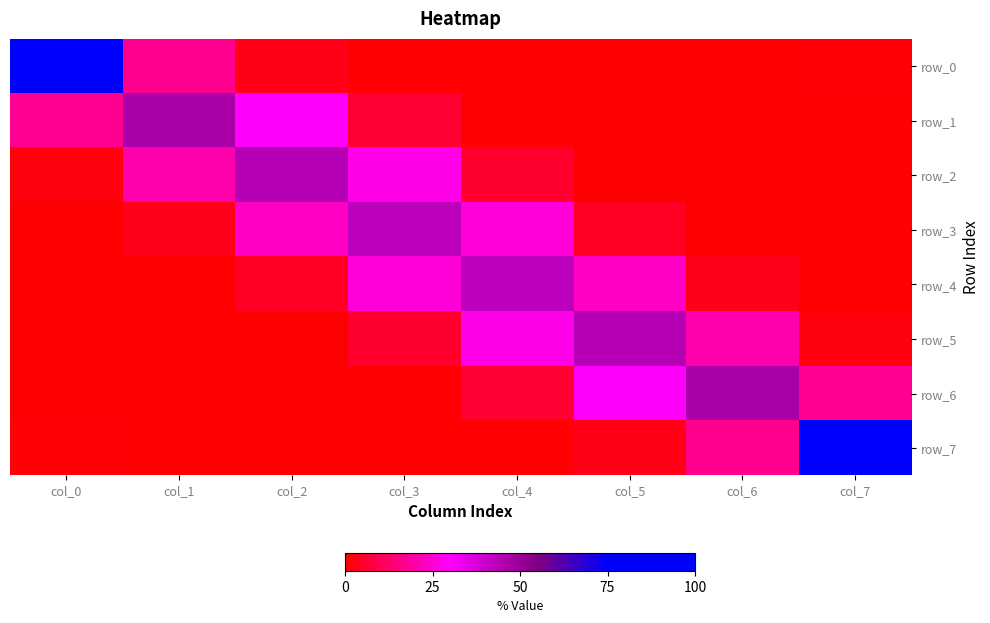

What is the difference between the maximum and minimum values in the row_1 series?

46.7